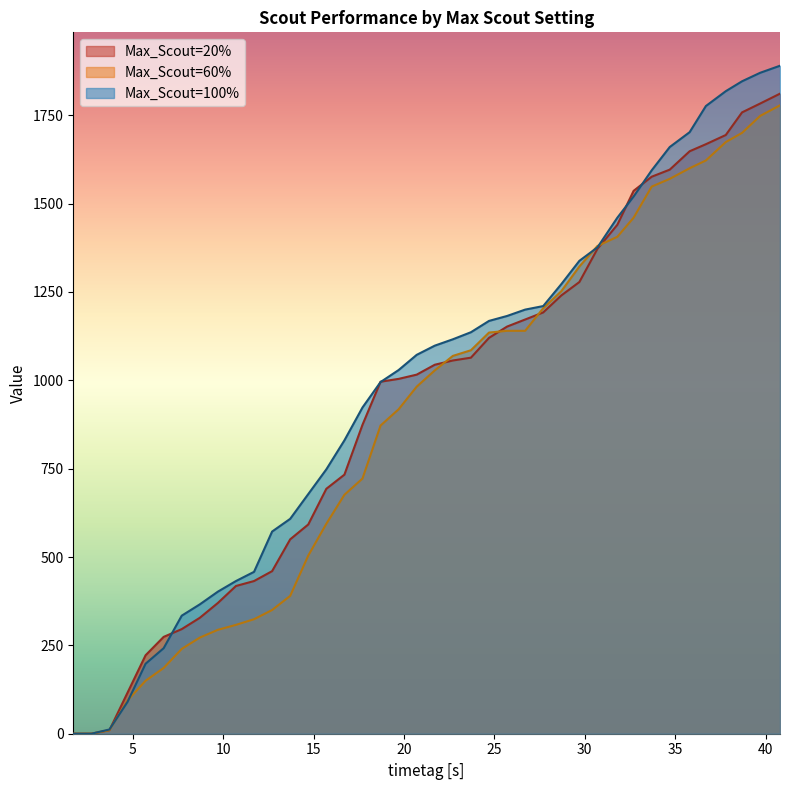

Which category has the lowest value in the Max_Scout=20% series?

1.7